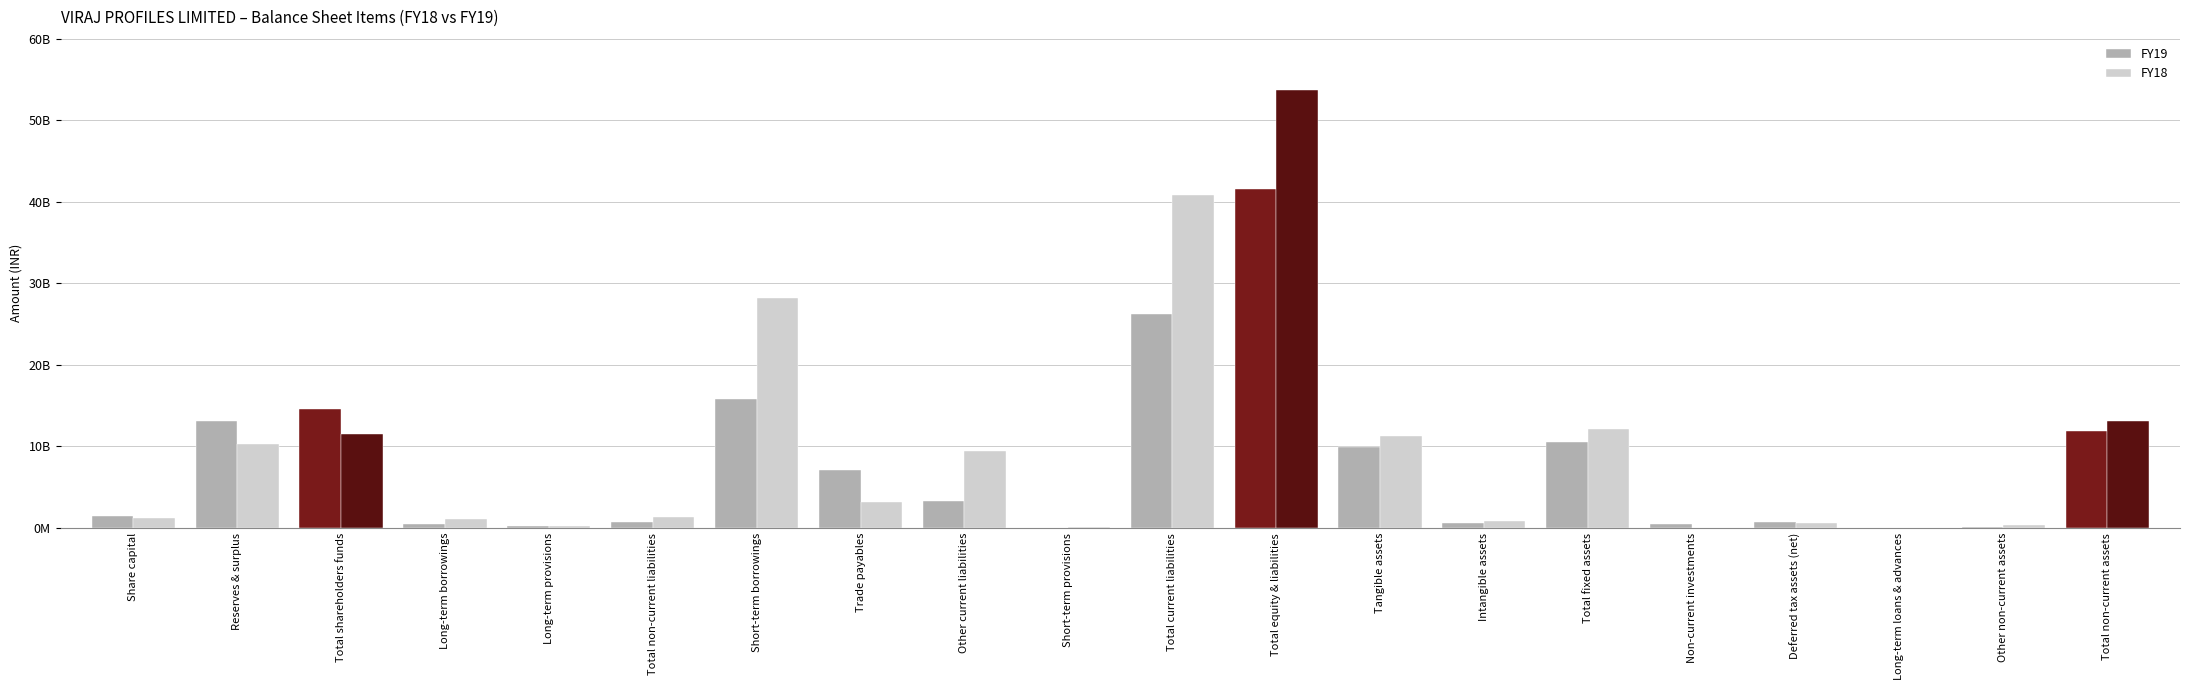

At which label does FY19 first exceed 3324368000?

Reserves & surplus